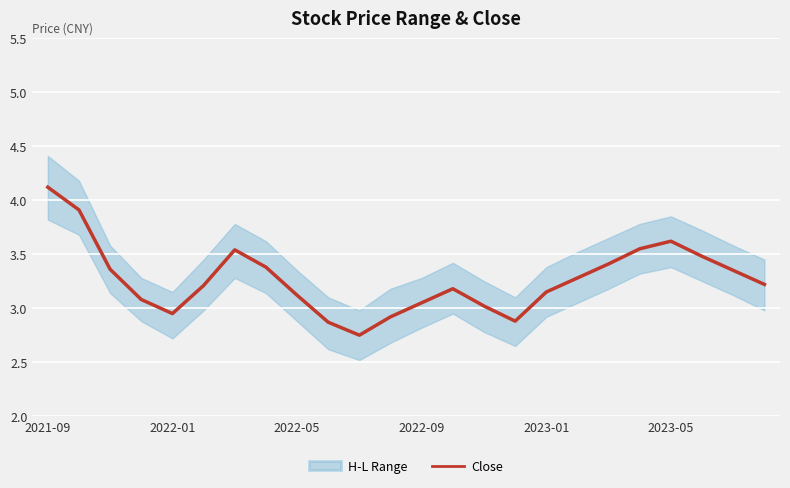

What is the change in value from 9 to 17?

+0.4